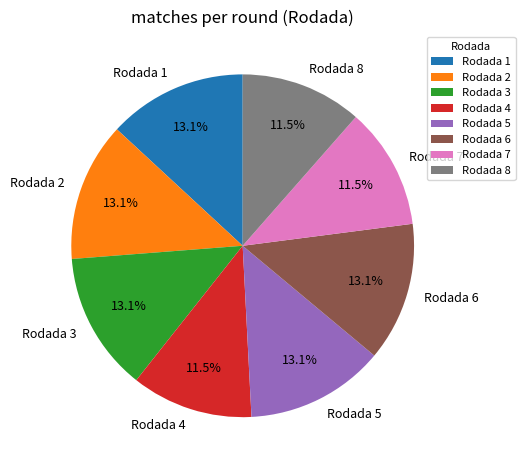

What is the ratio of the value at Rodada 3 to the value at Rodada 1?

1.0